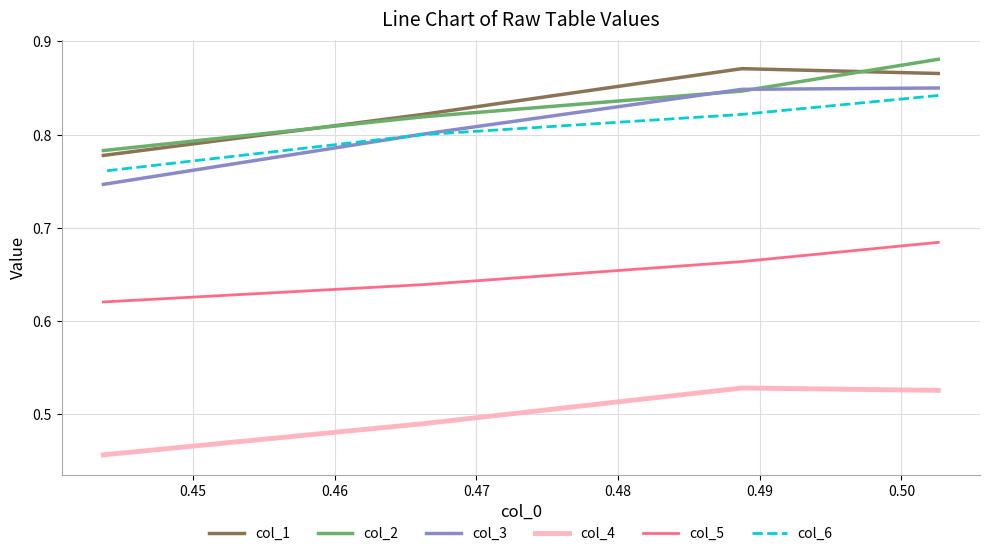

Rank the series by their maximum value, from lowest to highest.

col_4, col_5, col_6, col_3, col_1, col_2